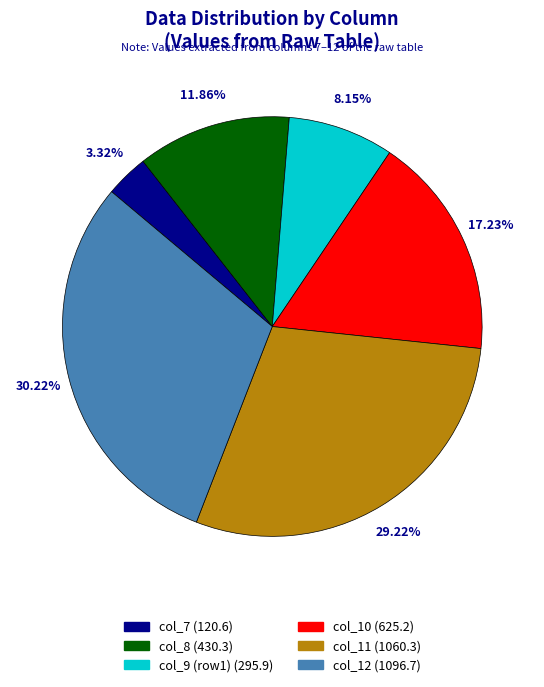

Count the number of slices in the pie.

6